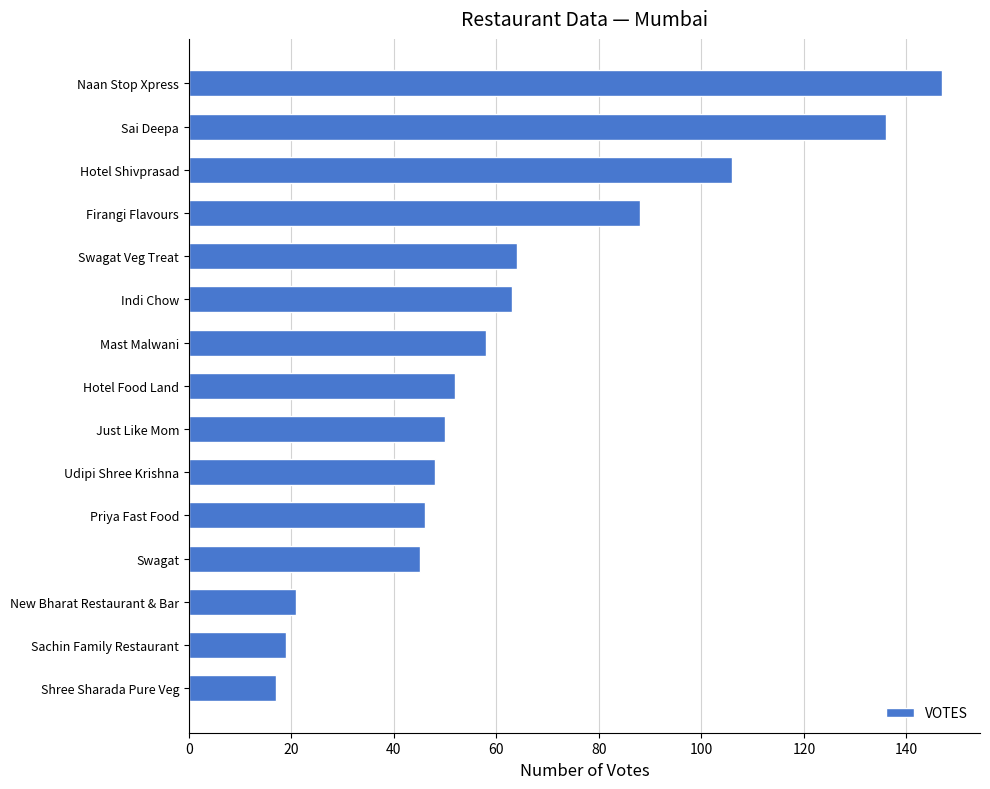

Where is the data nearest to the value 82?

Firangi Flavours